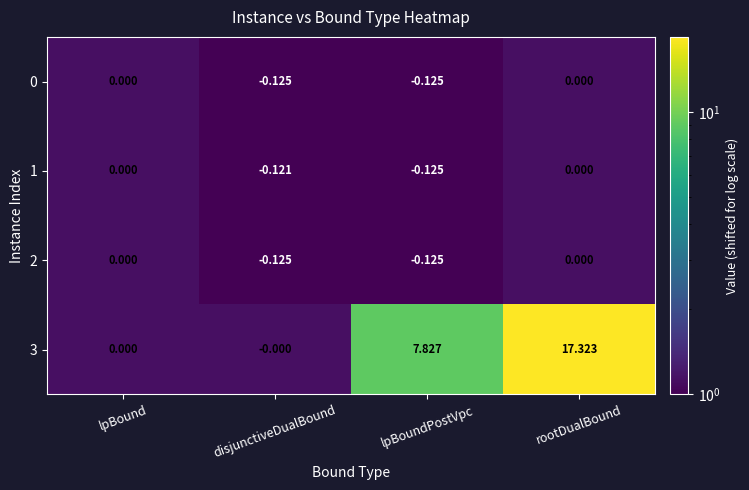

Where does the 3 series first go above 7?

lpBoundPostVpc